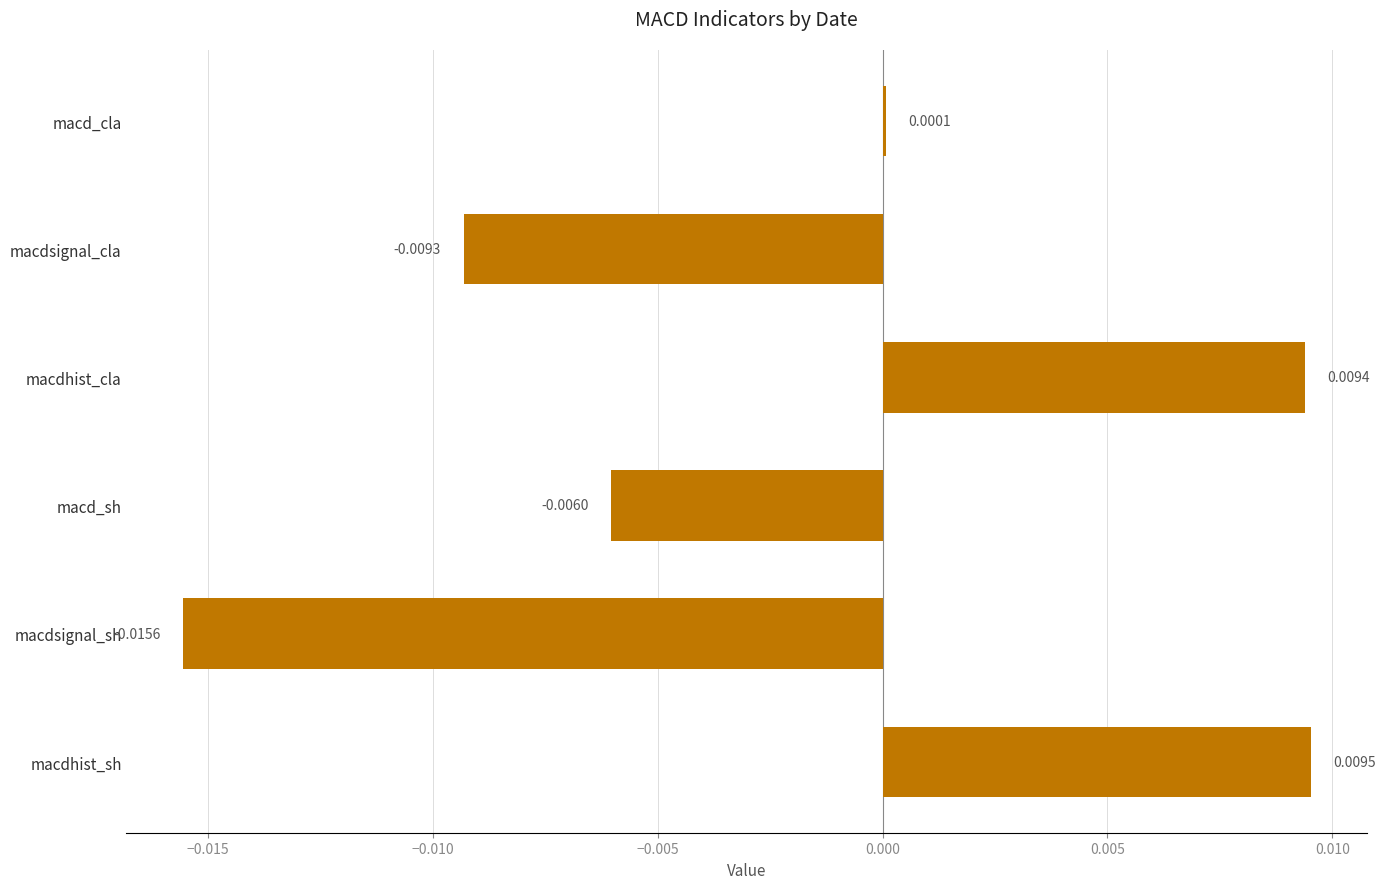

Which category has the highest value across all series?

macdhist_sh